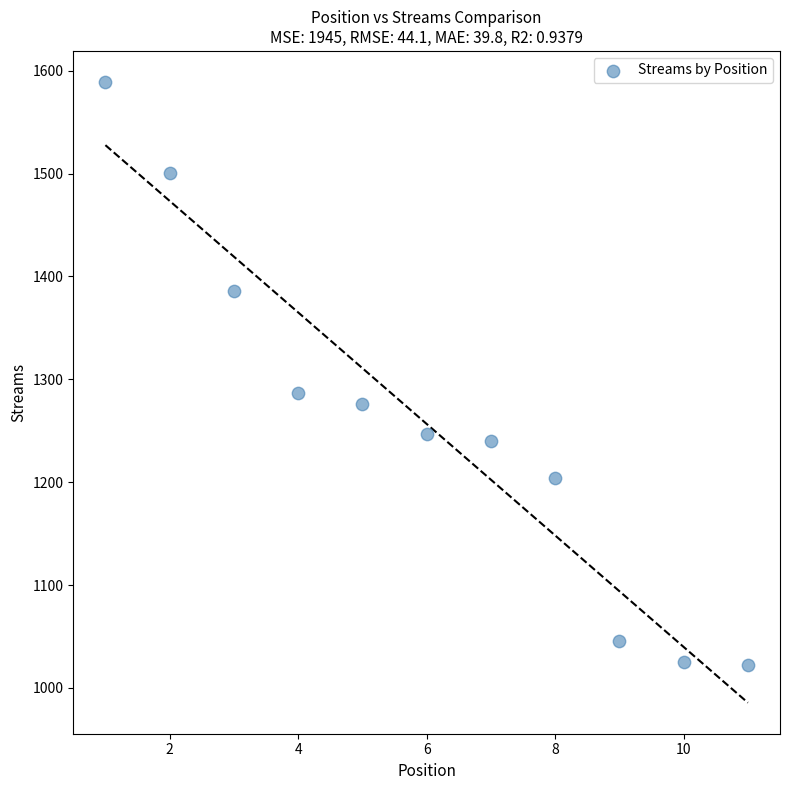

What is the range of X values (max minus min)?

10